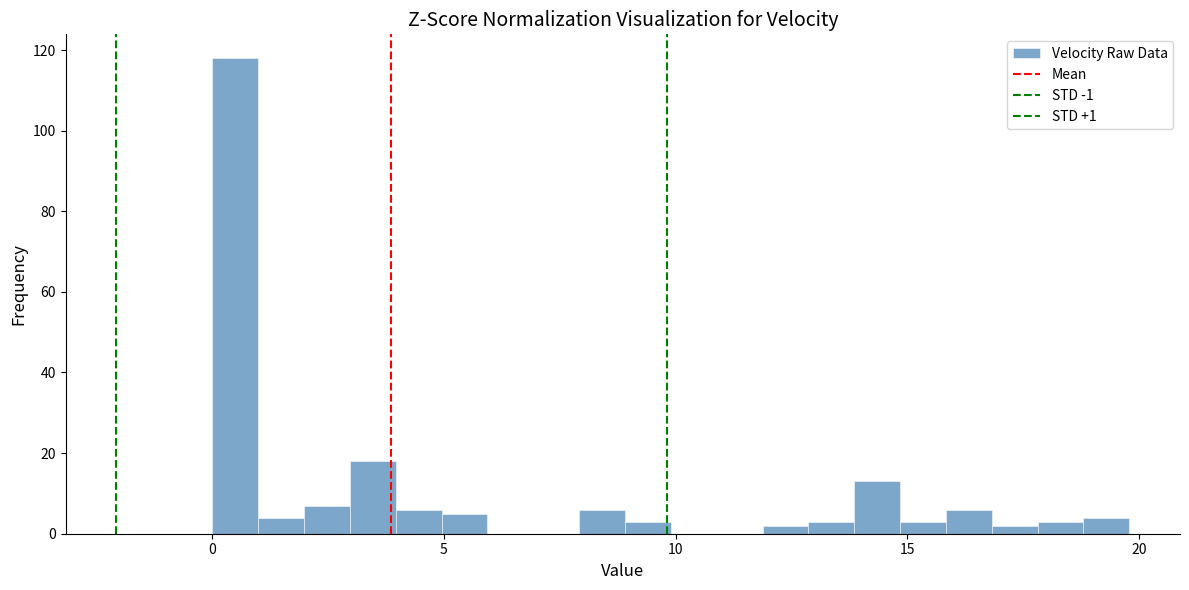

Read against the x-axis, roughly where is the centre of the tallest bar?

0.5